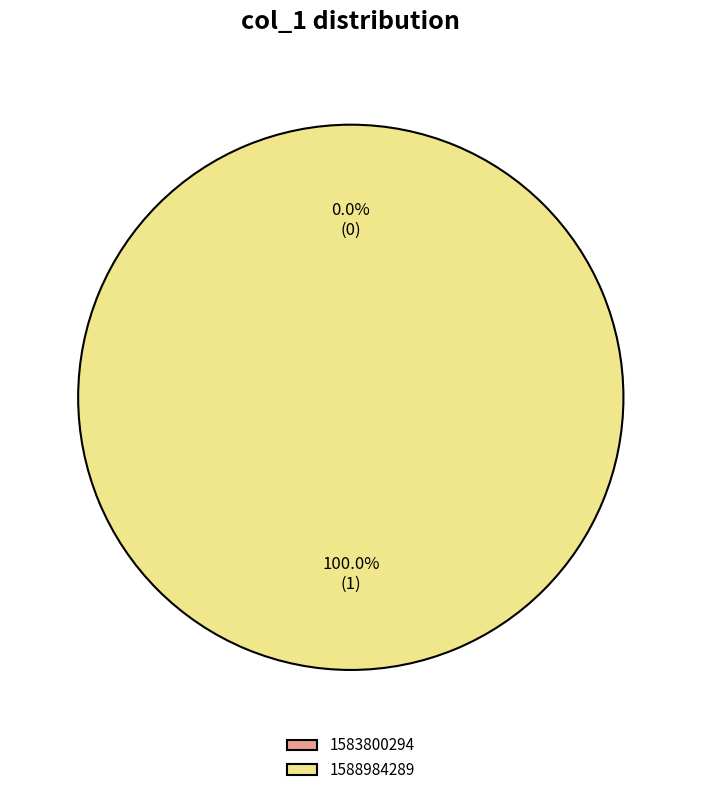

How much of the chart is everything except 1583800294?

100.0%